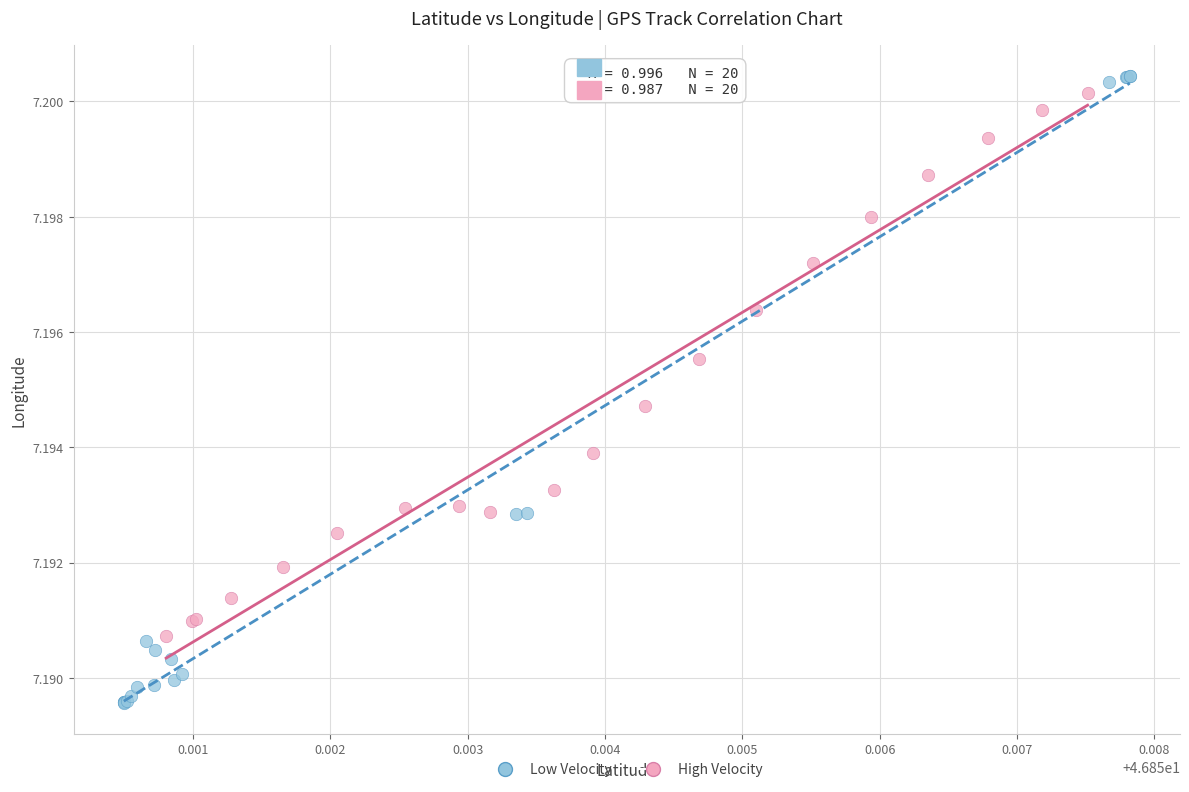

Which series contains the lowest Y value?

Low Velocity